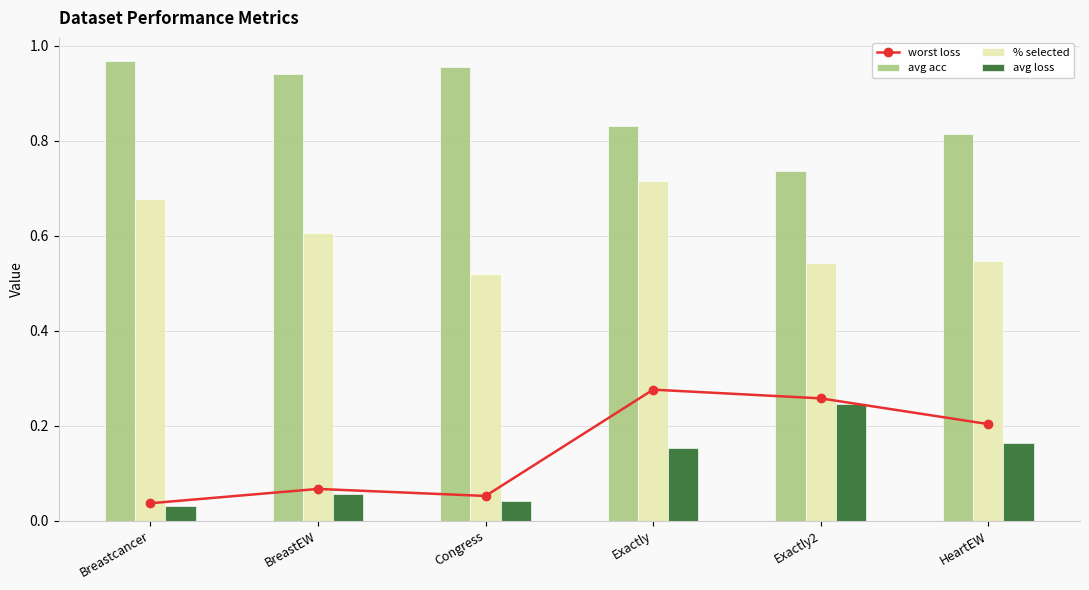

At which label does avg loss reach its minimum?

Breastcancer